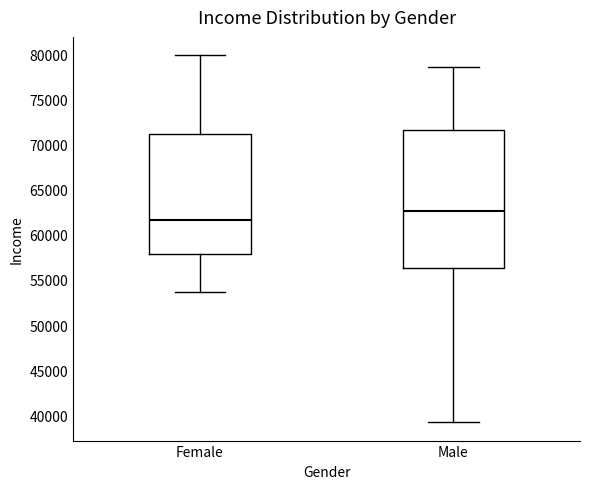

Where does the median line of the box for Male sit on the y-axis? The values are not printed on the chart, so give them approximately, as read against the axis.

62500